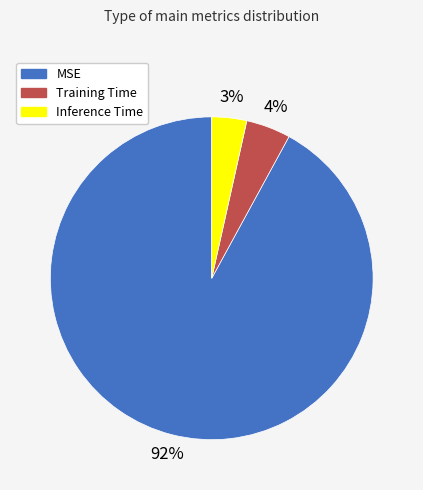

To the nearest percent, what portion does Inference Time represent?

3%